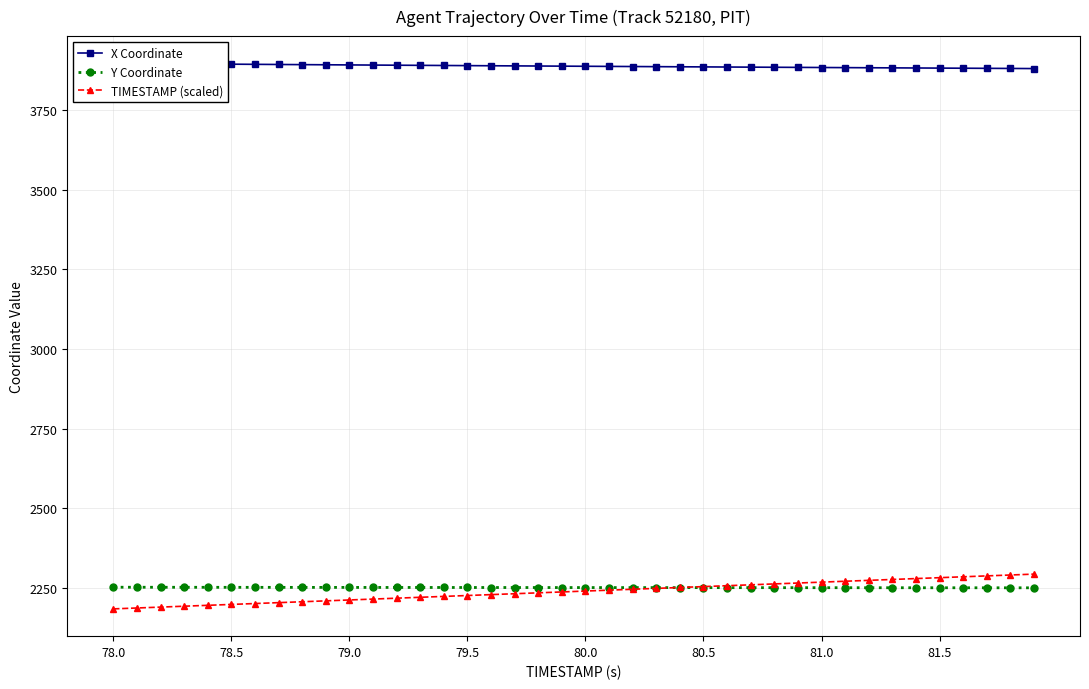

Which label corresponds to the largest value in the chart?

78.0